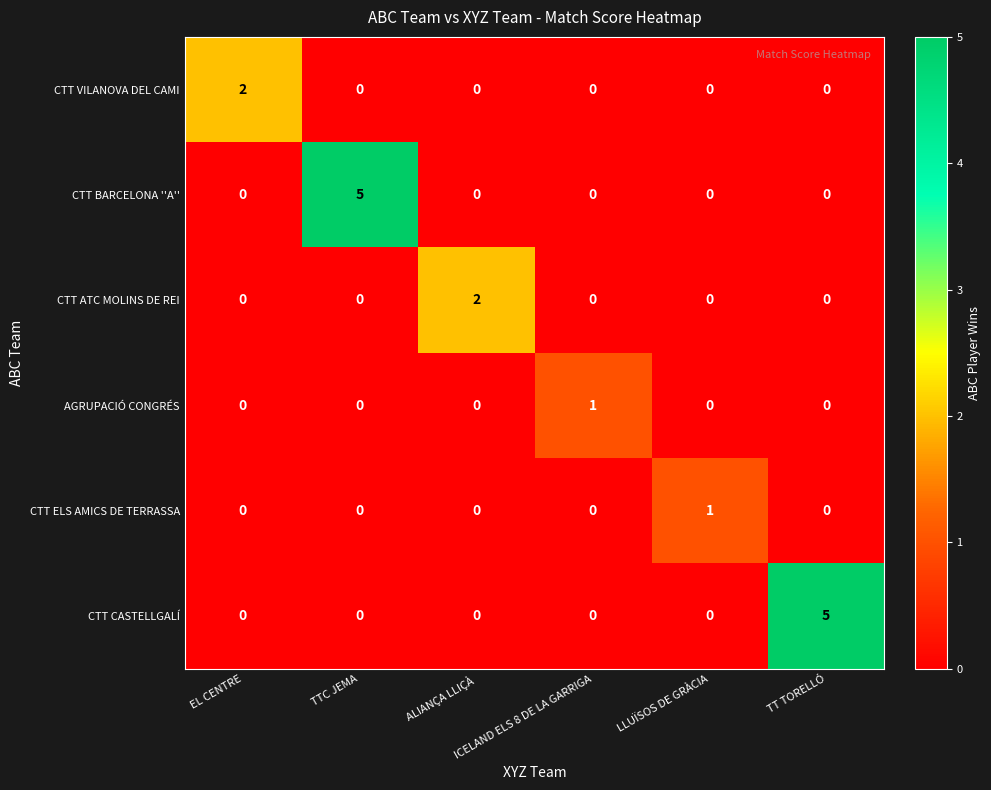

Count the CTT BARCELONA ''A'' values in the range 0 to 1.

5